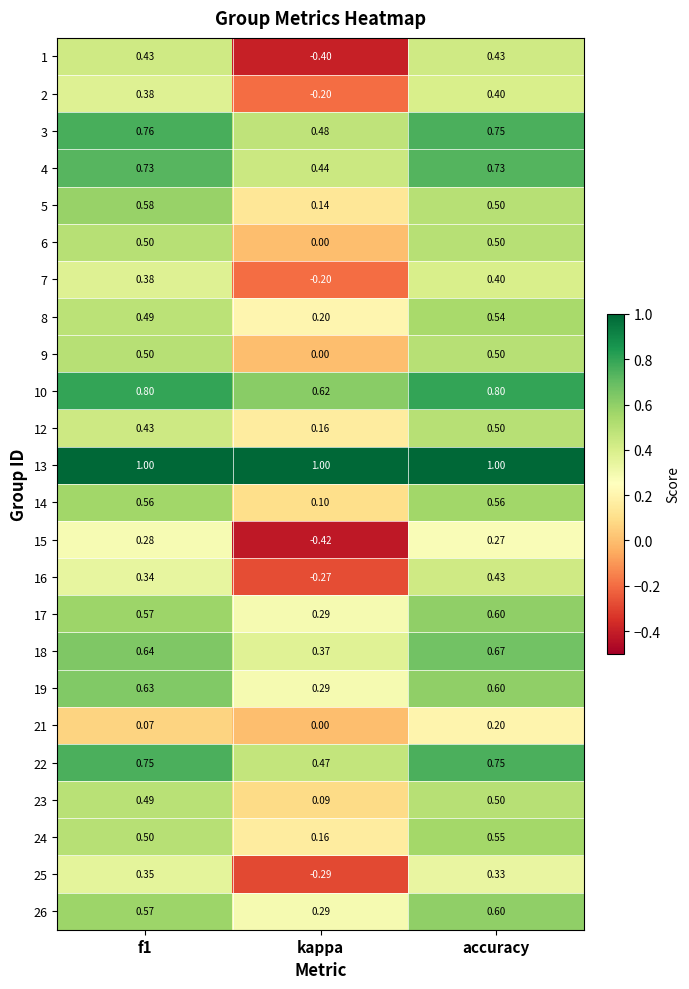

Where is 24 nearest to the value 0?

kappa